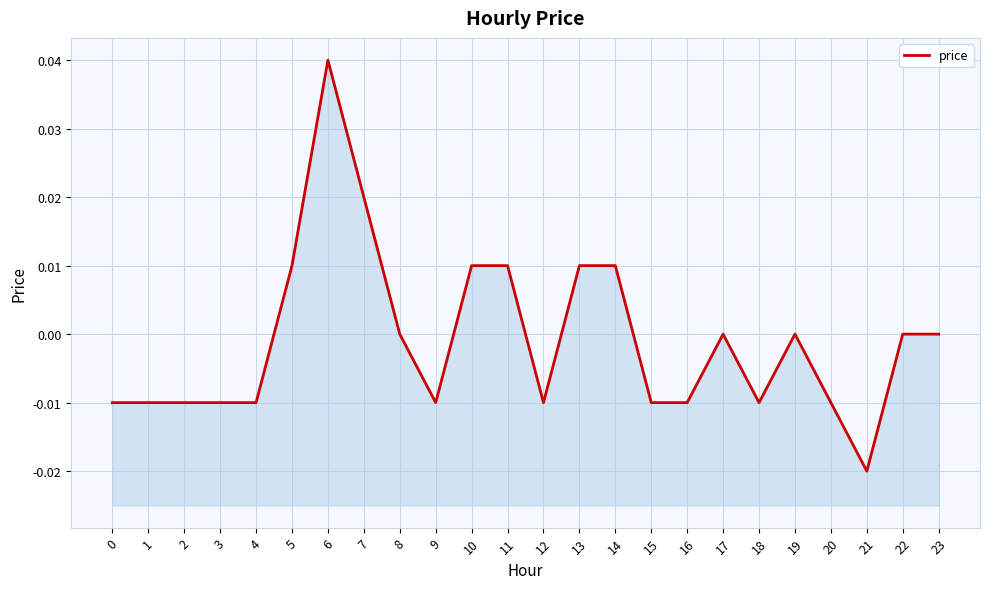

List the labels in order of value, smallest first.

21, 0, 1, 2, 3, 4, 9, 12, 15, 16, 18, 20, 8, 17, 19, 22, 23, 5, 10, 11, 13, 14, 7, 6